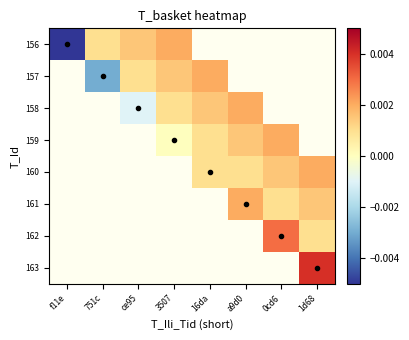

Which label corresponds to the smallest value in the chart?

f11e